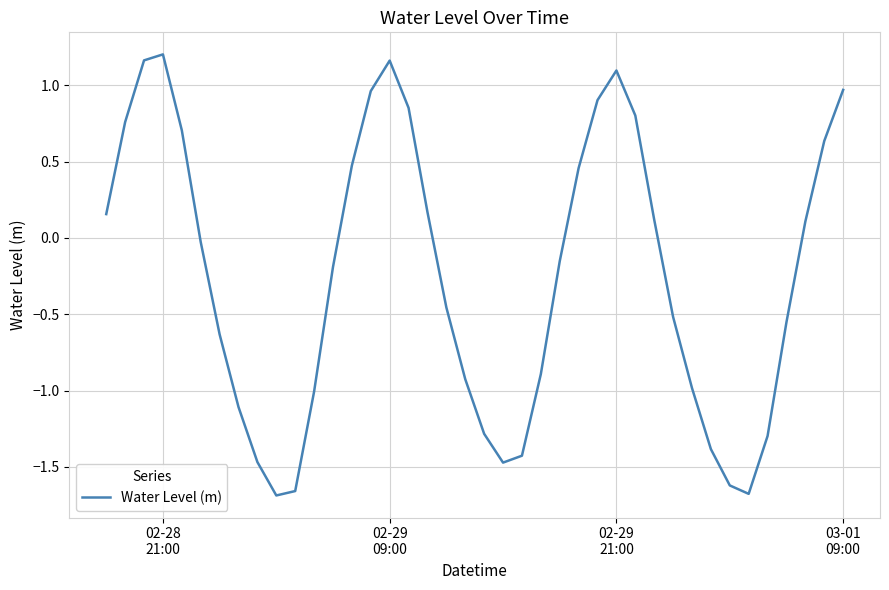

How many lines are shown in the chart?

1